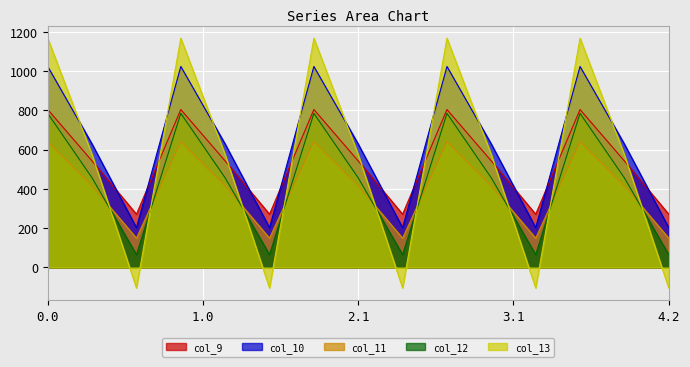

The col_11 series shows 640.9 at 0.0. True or false?

True